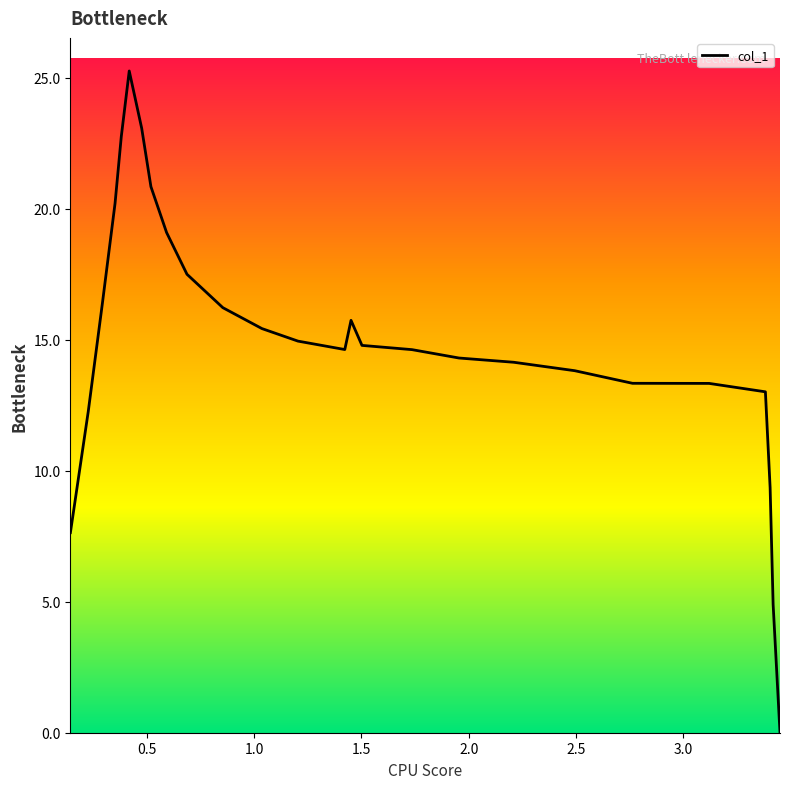

What is the greatest value displayed?

25.3